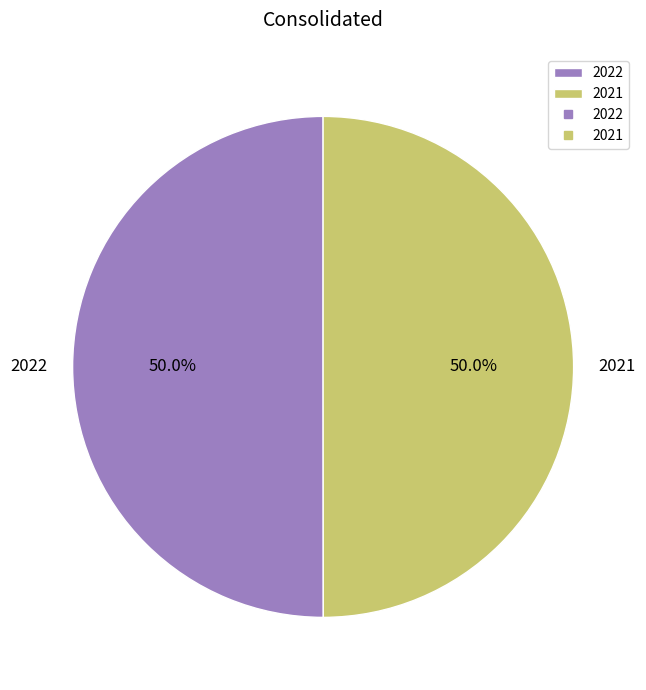

What percentage do 2022 and 2021 together represent?

100.0%